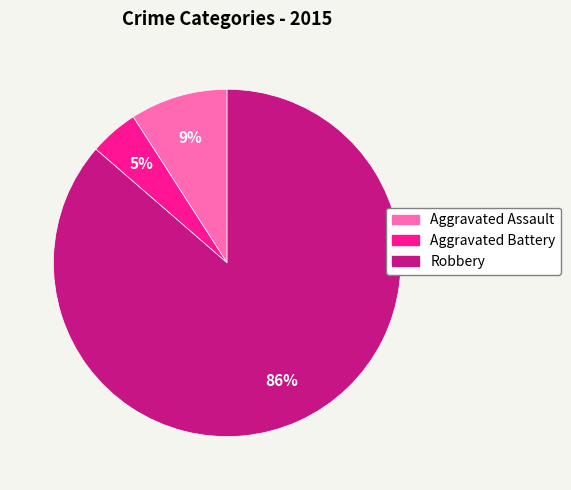

The Robbery slice represents 86% of the pie. True or false?

True